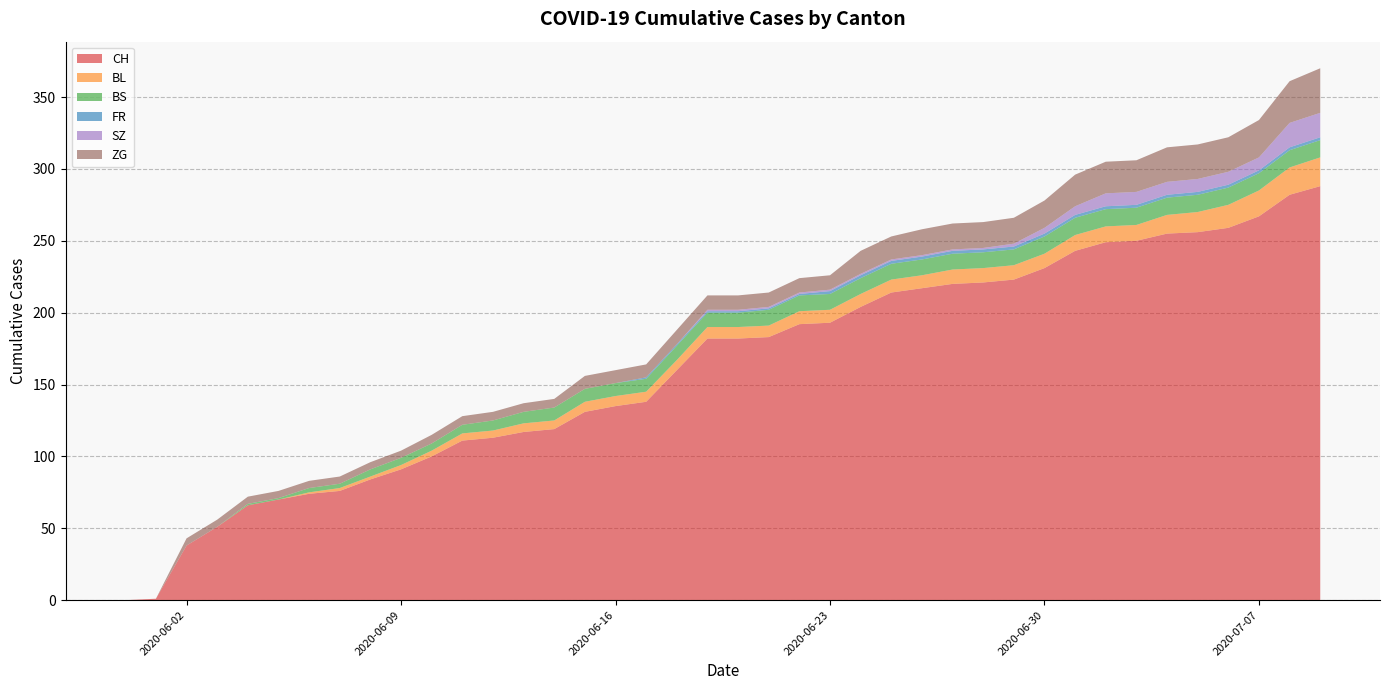

Reading left to right, extract all data points from this chart.

CH: 2020-05-31=0	2020-06-01=1	2020-06-02=38	2020-06-03=51	2020-06-04=66	2020-06-05=70	2020-06-06=74	2020-06-07=76	2020-06-08=84	2020-06-09=91	2020-06-10=100	2020-06-11=111	2020-06-12=113	2020-06-13=117	2020-06-14=119	2020-06-15=131	2020-06-16=135	2020-06-17=138	2020-06-18=160	2020-06-19=182	2020-06-20=182	2020-06-21=183	2020-06-22=192	2020-06-23=193	2020-06-24=204	2020-06-25=214	2020-06-26=217	2020-06-27=220	2020-06-28=221	2020-06-29=223	2020-06-30=231	2020-07-01=243	2020-07-02=249	2020-07-03=250	2020-07-04=255	2020-07-05=256	2020-07-06=259	2020-07-07=267	2020-07-08=282	2020-07-09=288
BL: 2020-05-31=0	2020-06-01=0	2020-06-02=0	2020-06-03=0	2020-06-04=0	2020-06-05=0	2020-06-06=1	2020-06-07=2	2020-06-08=2	2020-06-09=3	2020-06-10=4	2020-06-11=5	2020-06-12=5	2020-06-13=6	2020-06-14=6	2020-06-15=7	2020-06-16=7	2020-06-17=7	2020-06-18=7	2020-06-19=8	2020-06-20=8	2020-06-21=8	2020-06-22=9	2020-06-23=9	2020-06-24=9	2020-06-25=9	2020-06-26=9	2020-06-27=10	2020-06-28=10	2020-06-29=10	2020-06-30=10	2020-07-01=11	2020-07-02=11	2020-07-03=11	2020-07-04=13	2020-07-05=14	2020-07-06=16	2020-07-07=18	2020-07-08=19	2020-07-09=20
BS: 2020-05-31=0	2020-06-01=0	2020-06-02=0	2020-06-03=0	2020-06-04=1	2020-06-05=1	2020-06-06=3	2020-06-07=3	2020-06-08=5	2020-06-09=5	2020-06-10=5	2020-06-11=6	2020-06-12=7	2020-06-13=8	2020-06-14=9	2020-06-15=9	2020-06-16=9	2020-06-17=9	2020-06-18=10	2020-06-19=10	2020-06-20=10	2020-06-21=11	2020-06-22=11	2020-06-23=11	2020-06-24=11	2020-06-25=11	2020-06-26=11	2020-06-27=11	2020-06-28=11	2020-06-29=11	2020-06-30=12	2020-07-01=12	2020-07-02=12	2020-07-03=12	2020-07-04=12	2020-07-05=12	2020-07-06=12	2020-07-07=12	2020-07-08=12	2020-07-09=12
FR: 2020-05-31=0	2020-06-01=0	2020-06-02=0	2020-06-03=0	2020-06-04=0	2020-06-05=0	2020-06-06=0	2020-06-07=0	2020-06-08=0	2020-06-09=0	2020-06-10=0	2020-06-11=0	2020-06-12=0	2020-06-13=0	2020-06-14=0	2020-06-15=0	2020-06-16=0	2020-06-17=1	2020-06-18=1	2020-06-19=1	2020-06-20=1	2020-06-21=1	2020-06-22=1	2020-06-23=2	2020-06-24=2	2020-06-25=2	2020-06-26=2	2020-06-27=2	2020-06-28=2	2020-06-29=2	2020-06-30=2	2020-07-01=2	2020-07-02=2	2020-07-03=2	2020-07-04=2	2020-07-05=2	2020-07-06=2	2020-07-07=2	2020-07-08=2	2020-07-09=2
SZ: 2020-05-31=0	2020-06-01=0	2020-06-02=0	2020-06-03=0	2020-06-04=0	2020-06-05=0	2020-06-06=0	2020-06-07=0	2020-06-08=0	2020-06-09=0	2020-06-10=0	2020-06-11=0	2020-06-12=0	2020-06-13=0	2020-06-14=0	2020-06-15=0	2020-06-16=0	2020-06-17=0	2020-06-18=0	2020-06-19=1	2020-06-20=1	2020-06-21=1	2020-06-22=1	2020-06-23=1	2020-06-24=1	2020-06-25=1	2020-06-26=1	2020-06-27=1	2020-06-28=1	2020-06-29=2	2020-06-30=4	2020-07-01=6	2020-07-02=9	2020-07-03=9	2020-07-04=9	2020-07-05=9	2020-07-06=9	2020-07-07=9	2020-07-08=17	2020-07-09=17
ZG: 2020-05-31=0	2020-06-01=0	2020-06-02=5	2020-06-03=5	2020-06-04=5	2020-06-05=5	2020-06-06=5	2020-06-07=5	2020-06-08=5	2020-06-09=5	2020-06-10=6	2020-06-11=6	2020-06-12=6	2020-06-13=6	2020-06-14=6	2020-06-15=9	2020-06-16=9	2020-06-17=9	2020-06-18=10	2020-06-19=10	2020-06-20=10	2020-06-21=10	2020-06-22=10	2020-06-23=10	2020-06-24=16	2020-06-25=16	2020-06-26=18	2020-06-27=18	2020-06-28=18	2020-06-29=18	2020-06-30=19	2020-07-01=22	2020-07-02=22	2020-07-03=22	2020-07-04=24	2020-07-05=24	2020-07-06=24	2020-07-07=26	2020-07-08=29	2020-07-09=31